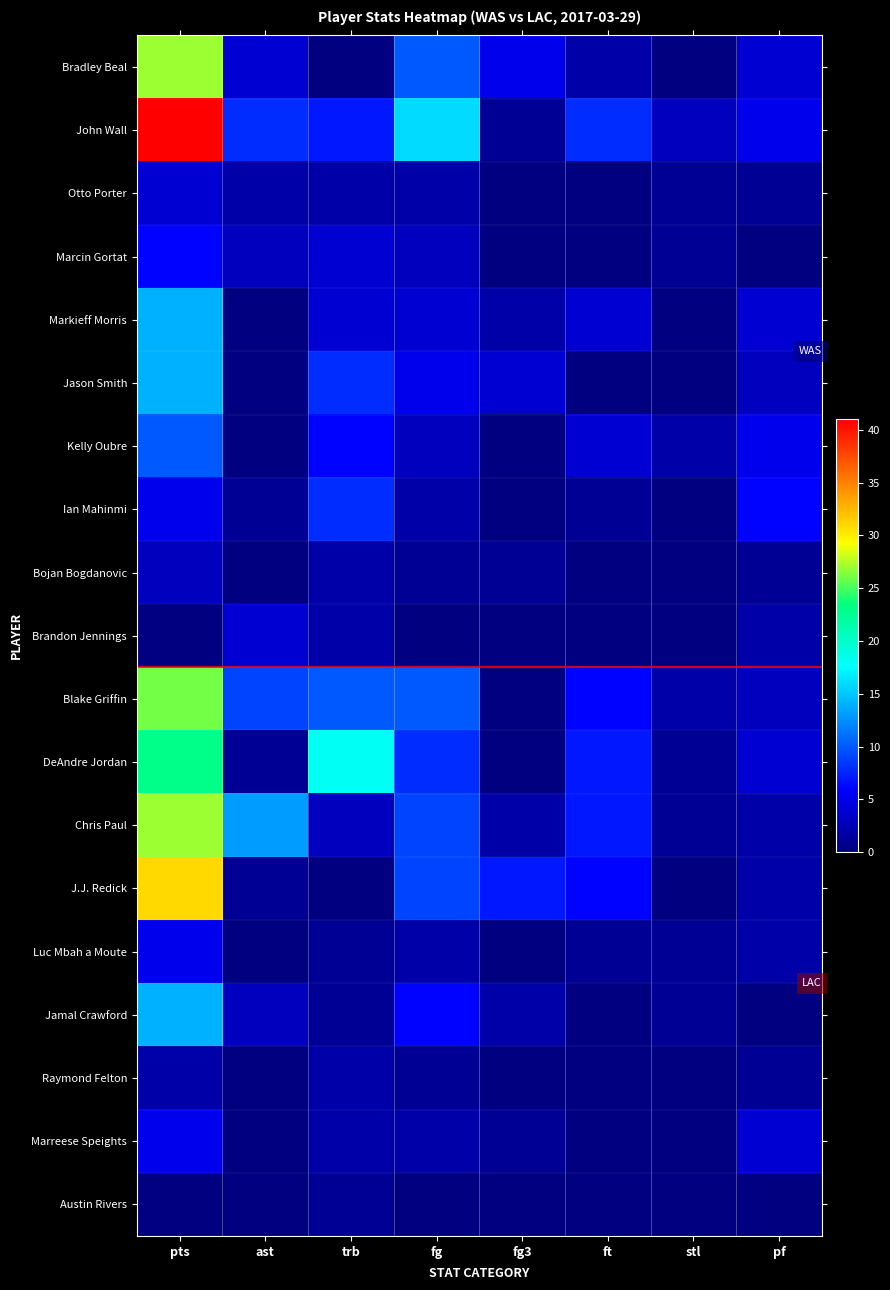

At how many categories does at least one series exceed 40?

1